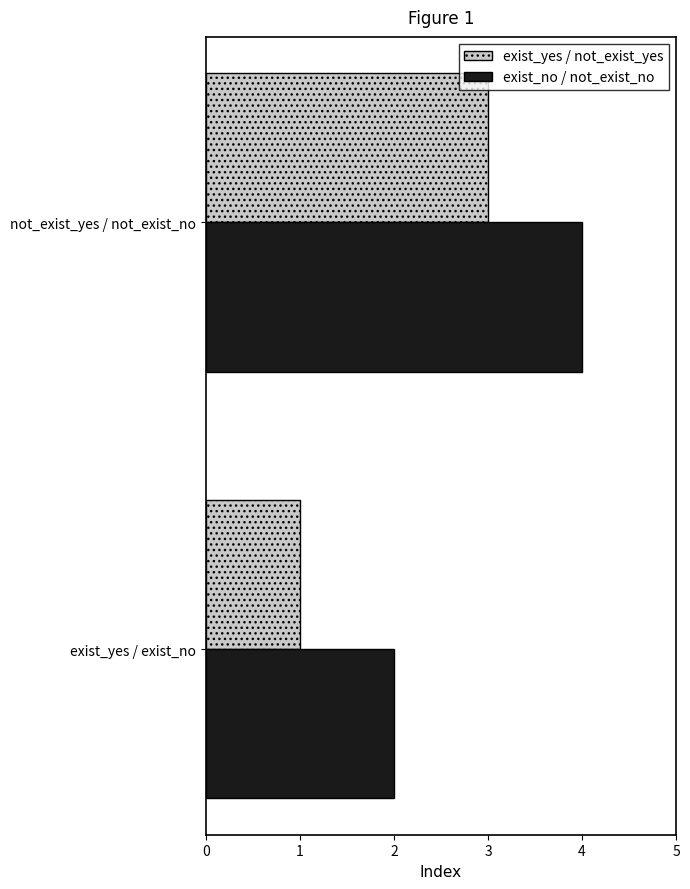

Which category has the highest value in the exist_yes / not_exist_yes series?

not_exist_yes / not_exist_no